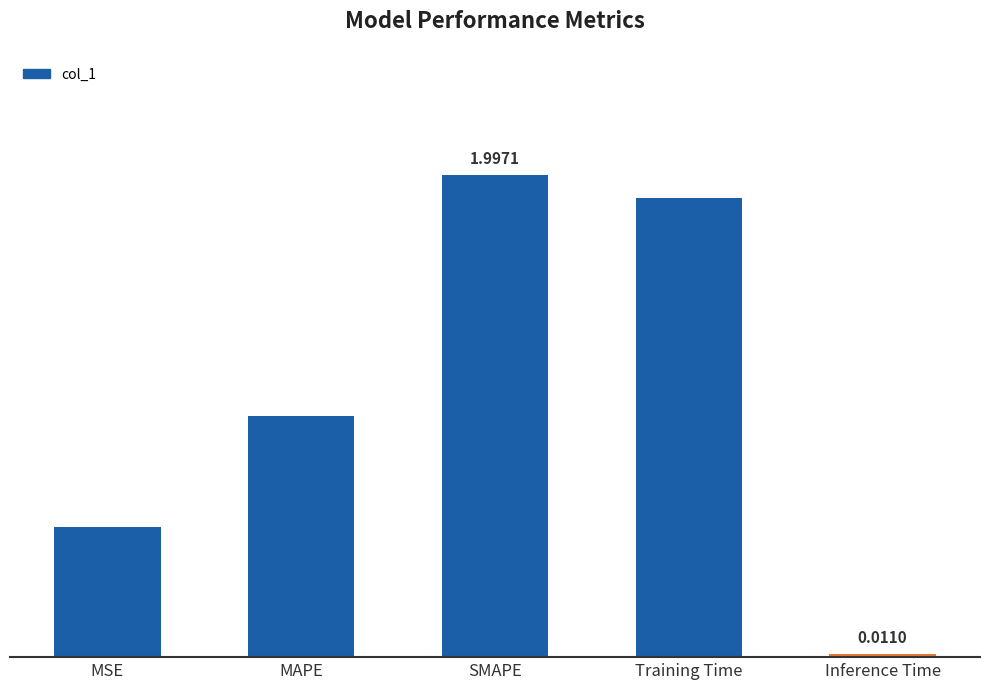

Does the chart contain any negative values?

No